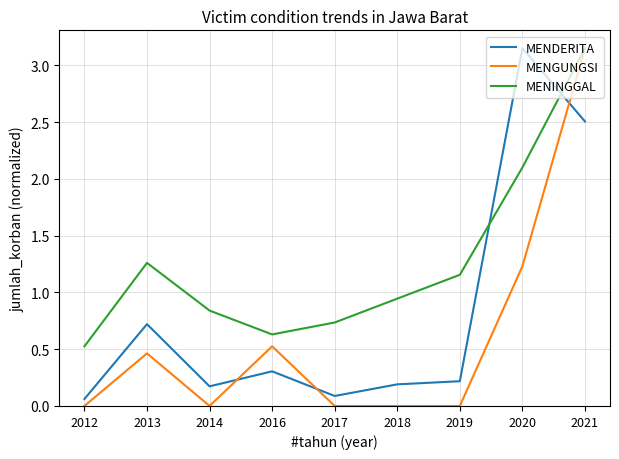

What is the difference between the highest and lowest values at 2020?

1.9